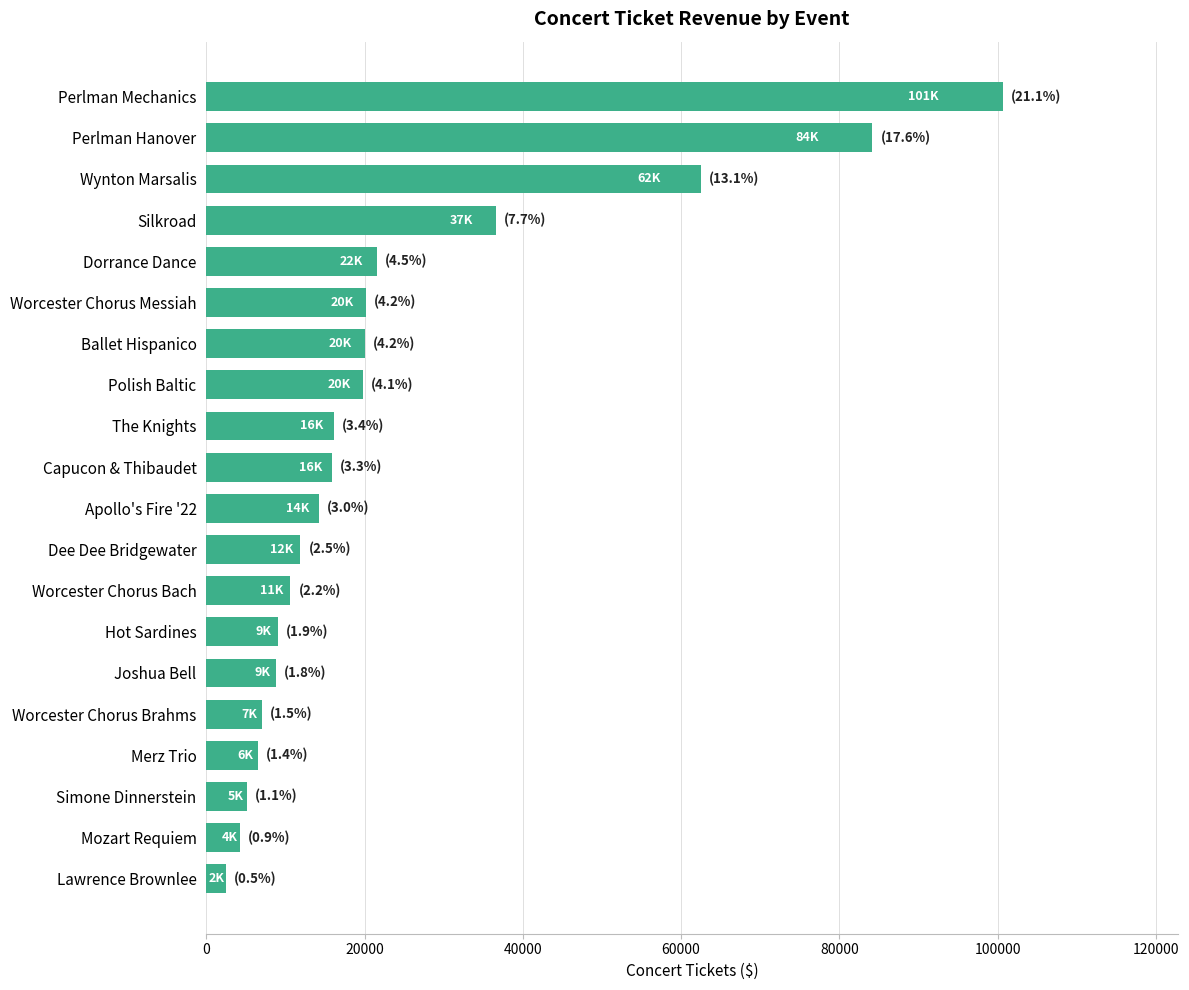

What is the label of the 8th bar from the top?

Polish Baltic